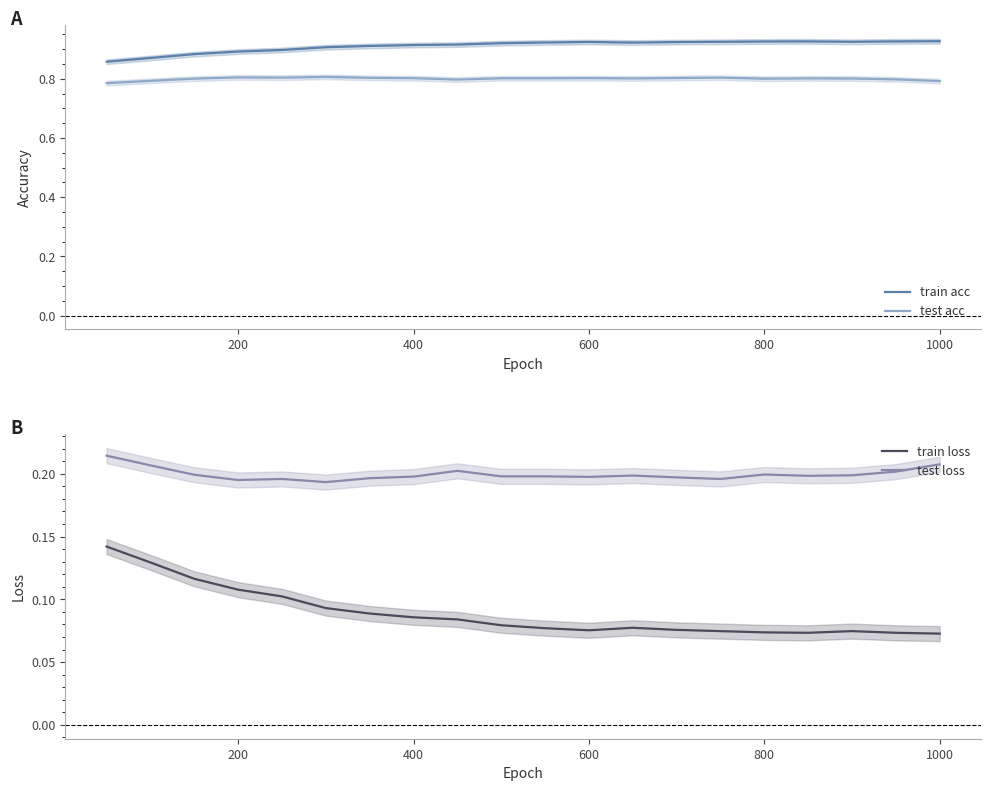

True or false: test acc and train acc intersect in this chart.

False